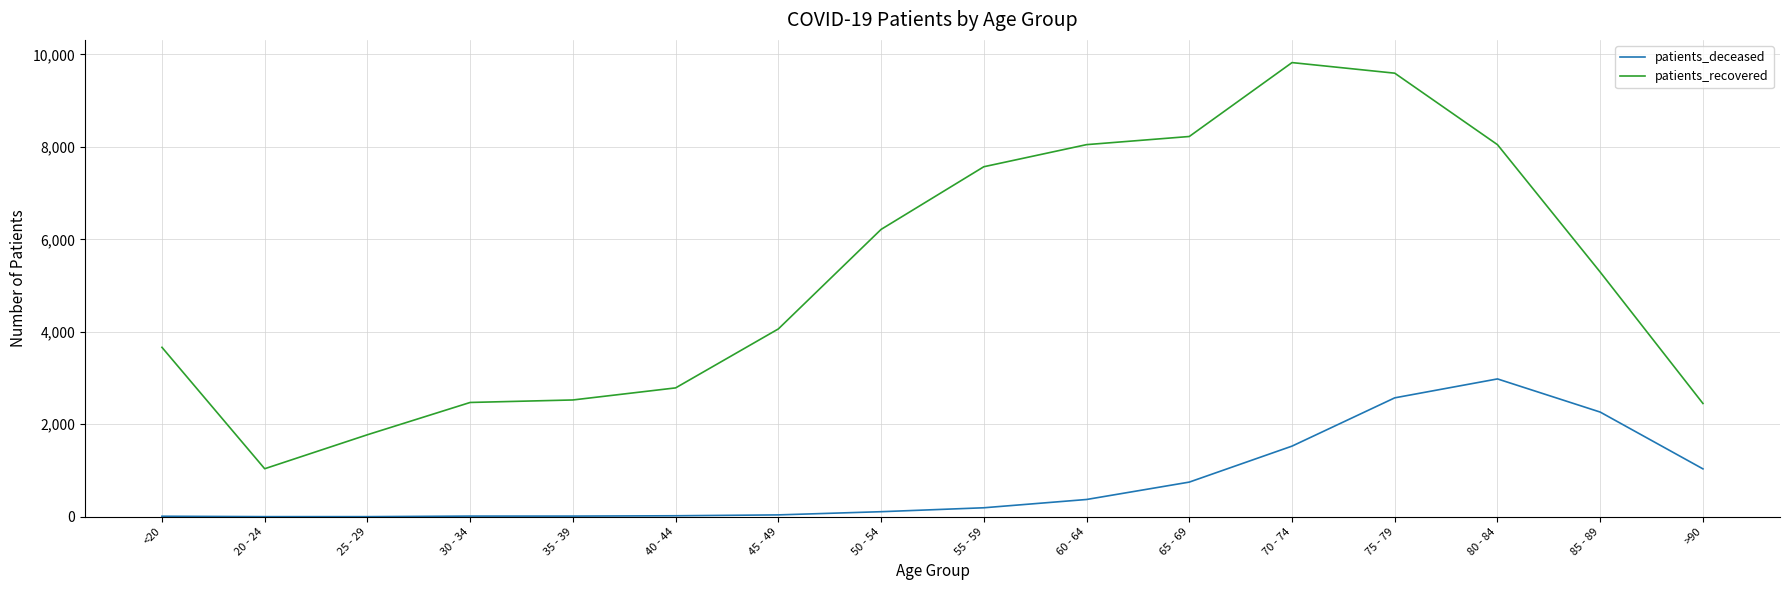

True or false: patients_recovered and patients_deceased intersect in this chart.

False